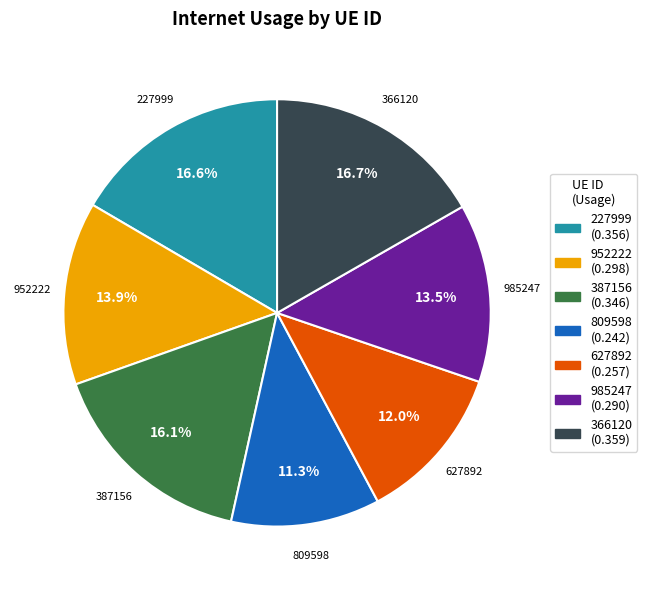

What percentage is NOT represented by 227999?

83.4%